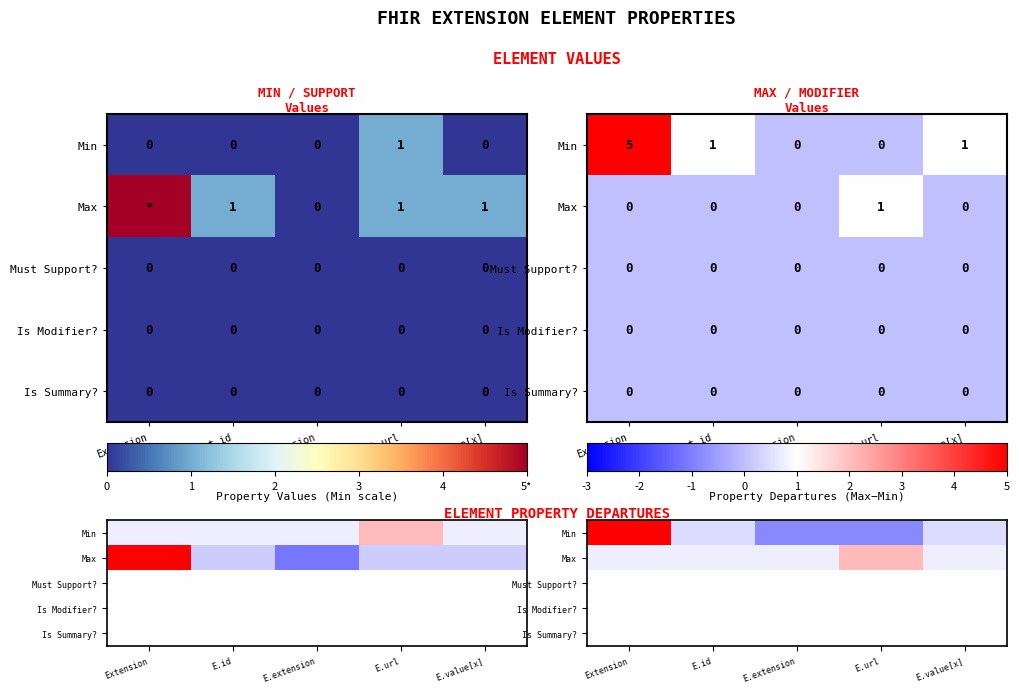

What is the total value across all series at E.url?

-0.6